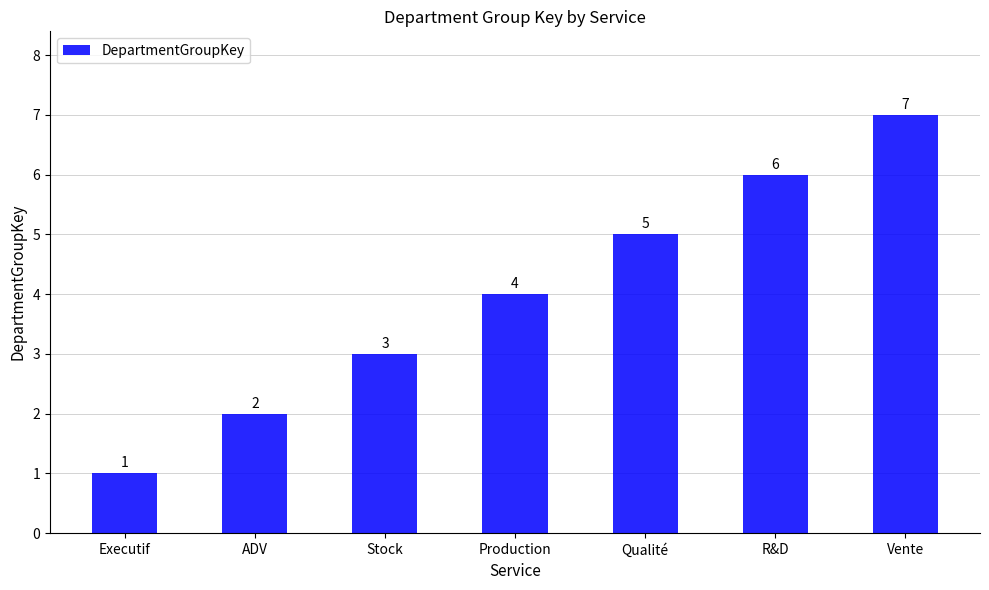

What is the label of the 5th bar from the right?

Stock